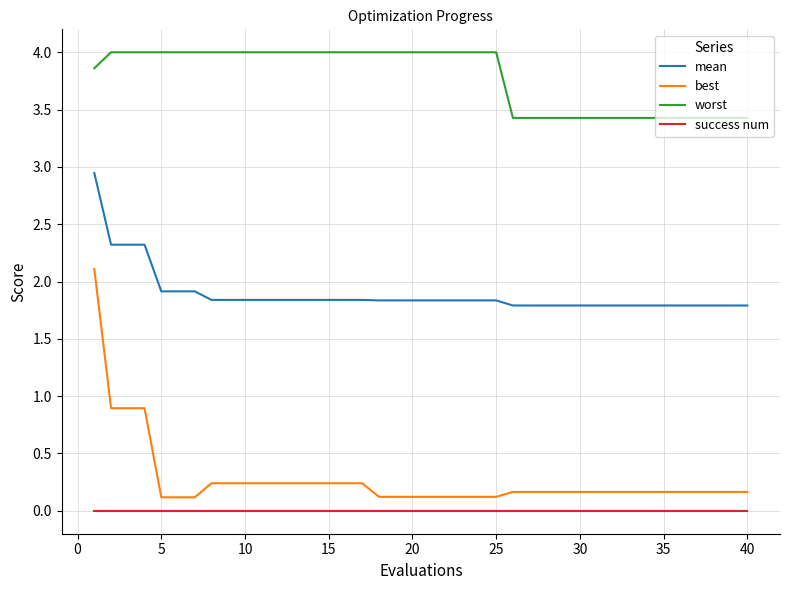

Which series has the largest range (max minus min)?

best